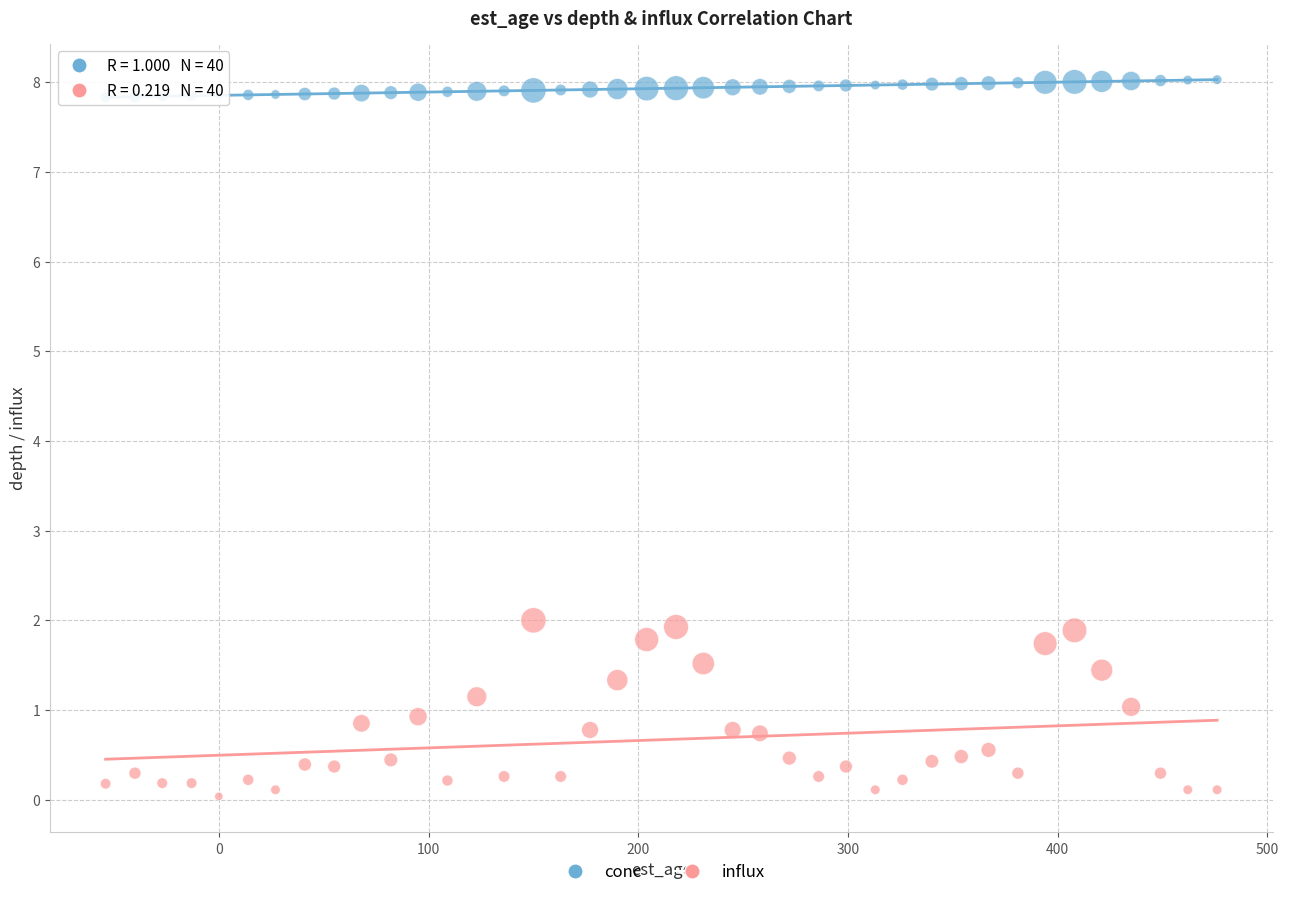

Which series has the largest Y range (max minus min)?

influx